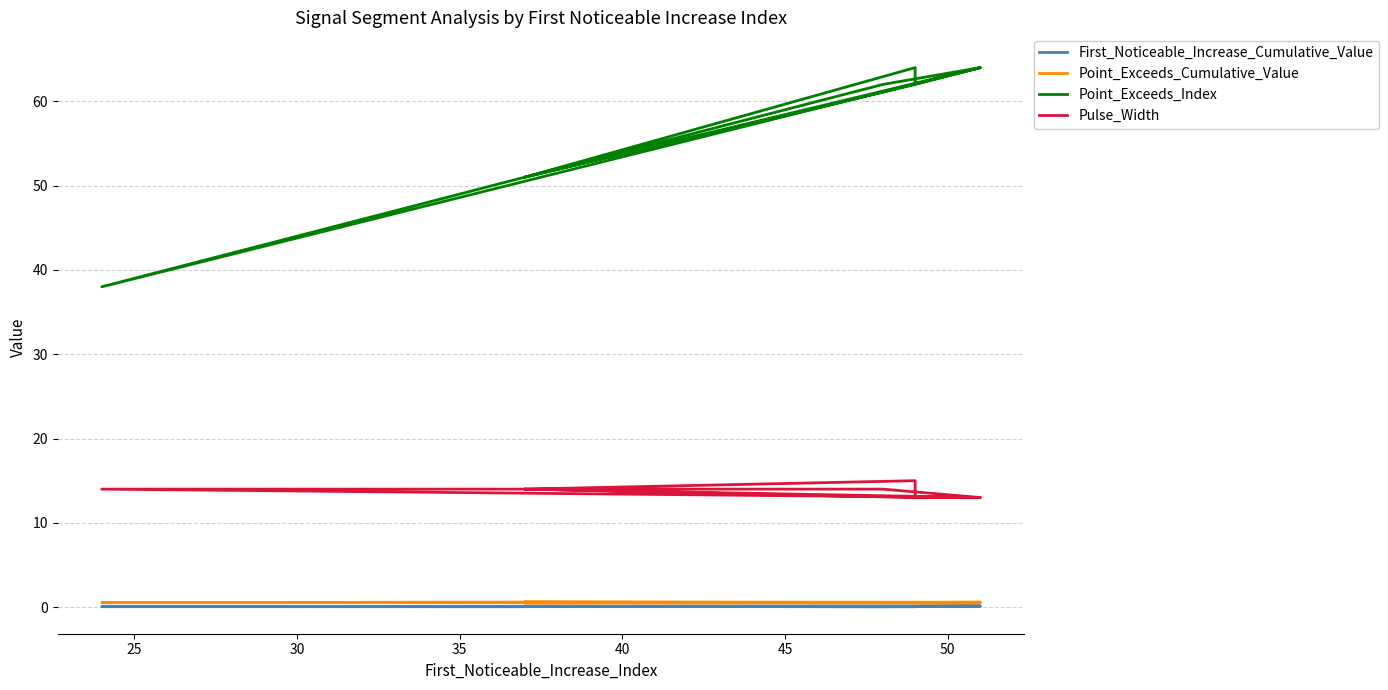

What is the sum of the First_Noticeable_Increase_Cumulative_Value values at 25 and 45?

0.2